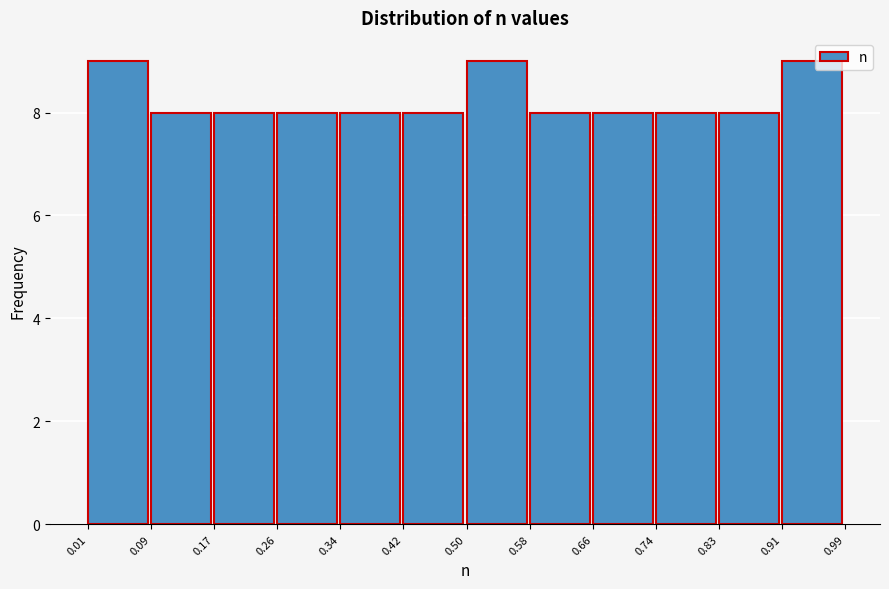

How tall is the bar that spans 0.74 to 0.83 on the x-axis? The values are not printed on the chart, so give them approximately, as read against the axis.

8